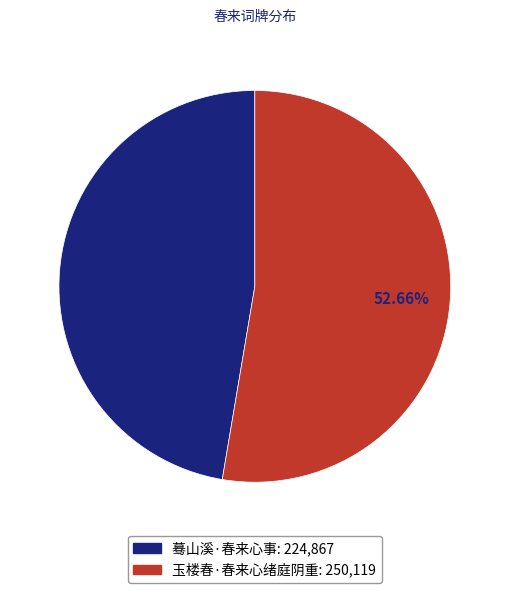

The 蓦山溪·春来心事 slice represents 47% of the pie. True or false?

True